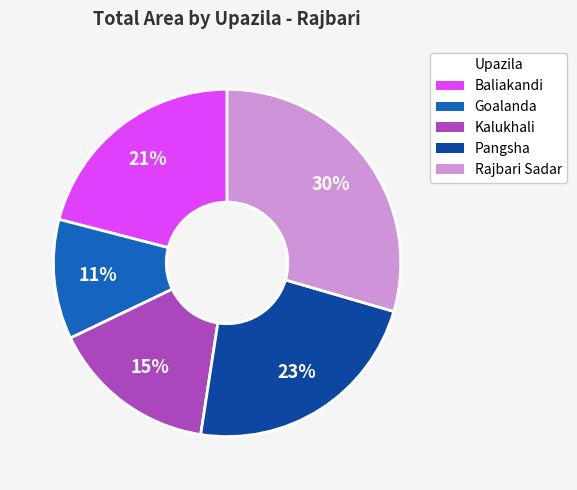

Do Baliakandi and Pangsha together represent more than half of the pie?

No